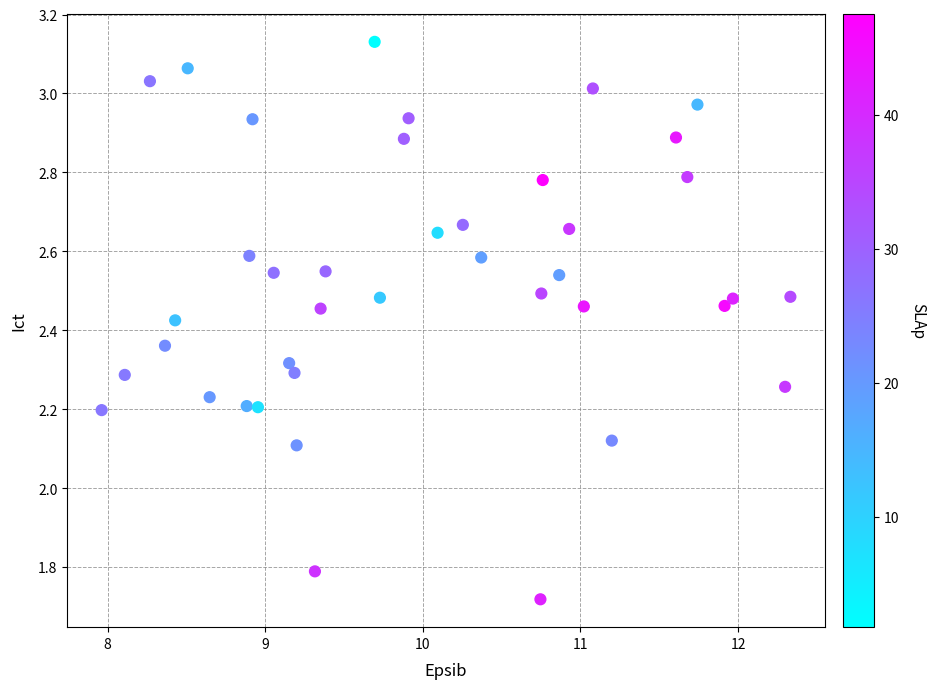

What is the range of Y values (max minus min)?

1.4